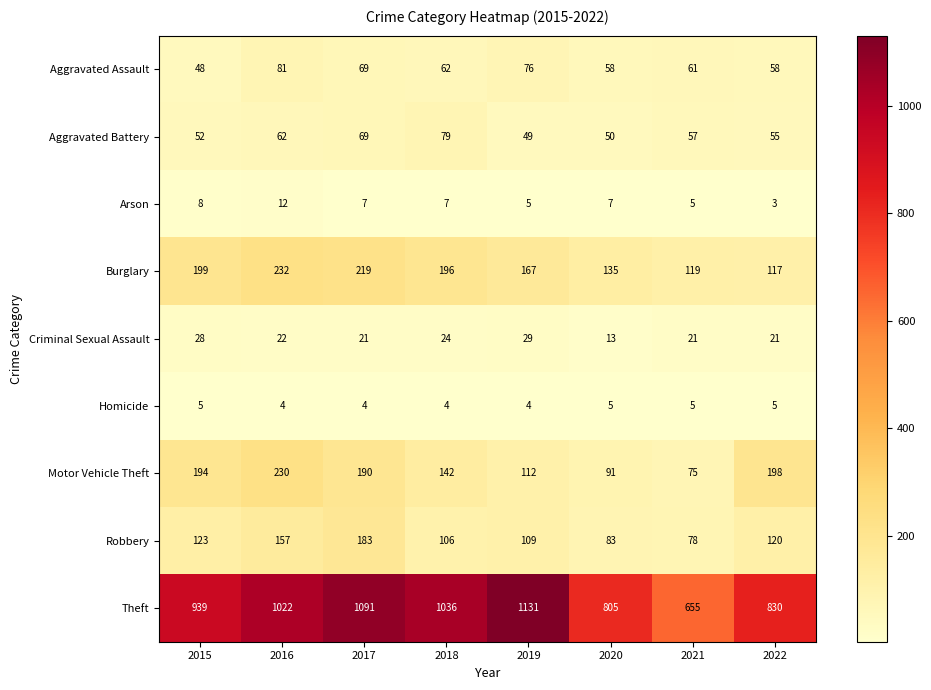

What is the sum of all Homicide values?

36